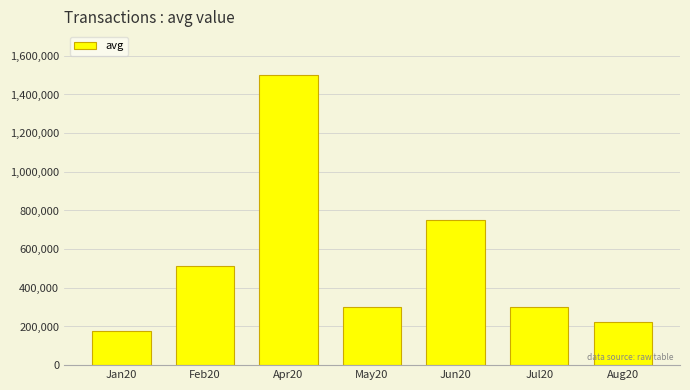

What is the difference between the values at Jan20 and Jul20?

125000